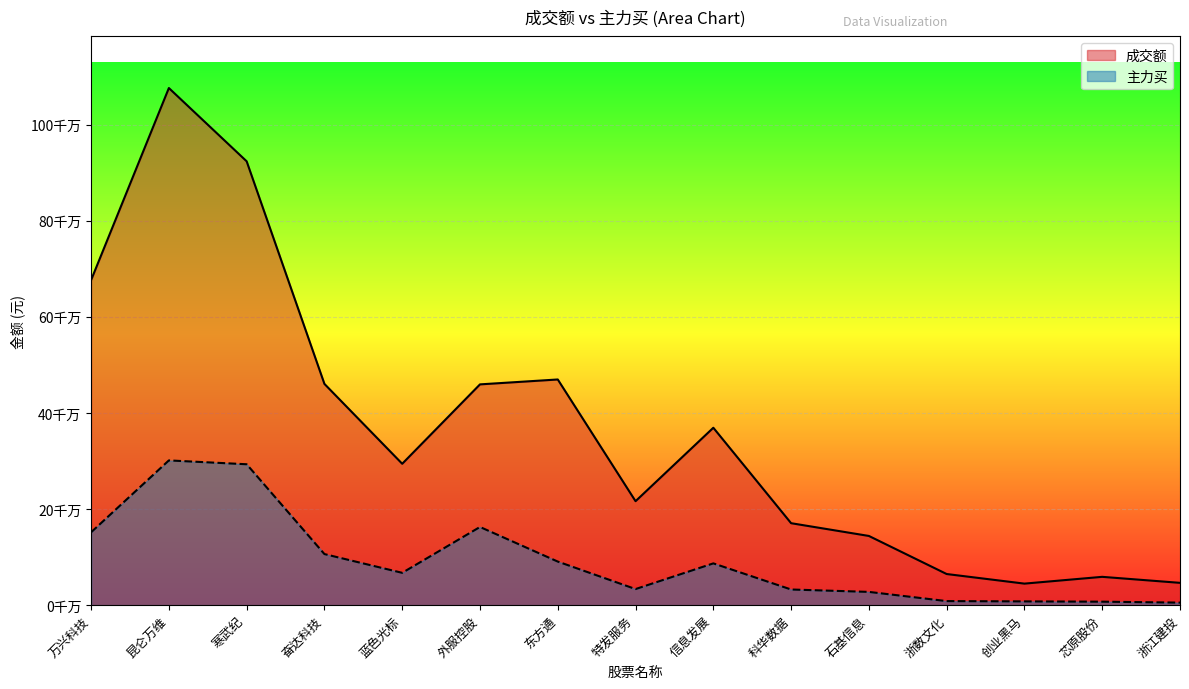

At which category is the sum across all series the highest?

昆仑万维